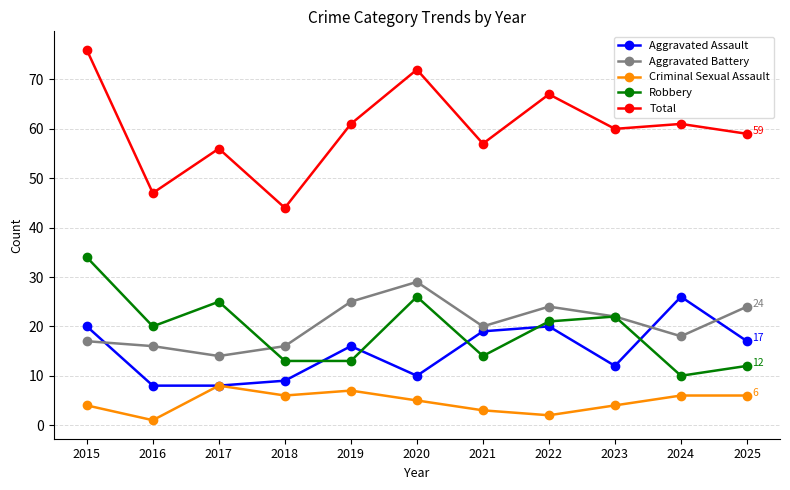

What is the difference between the highest and lowest values at 2019?

54